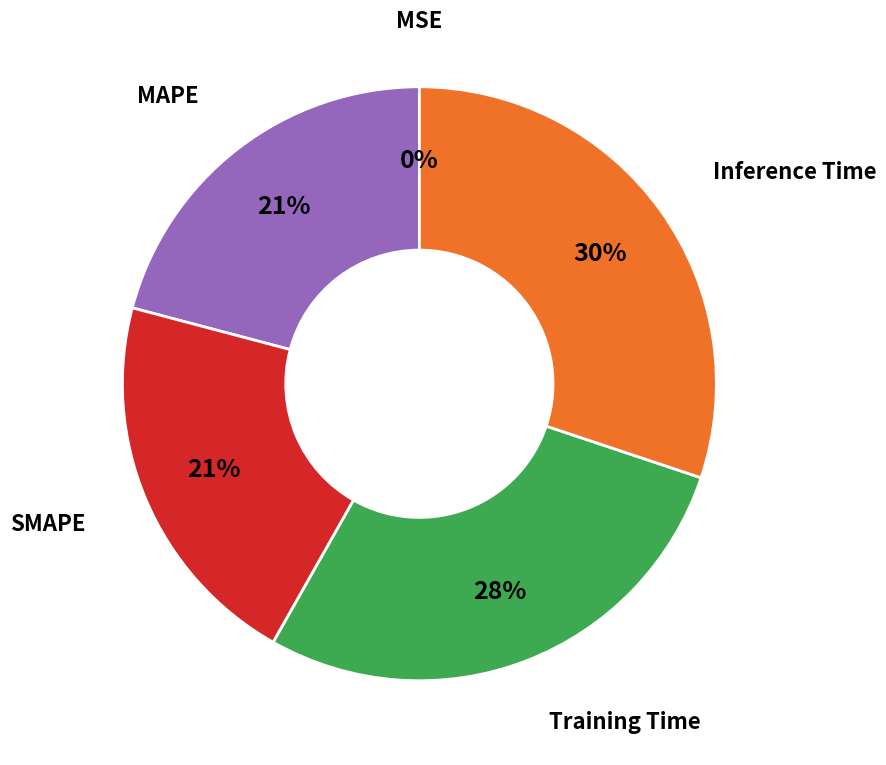

What percentage is the MAPE slice, to the nearest percent?

21%